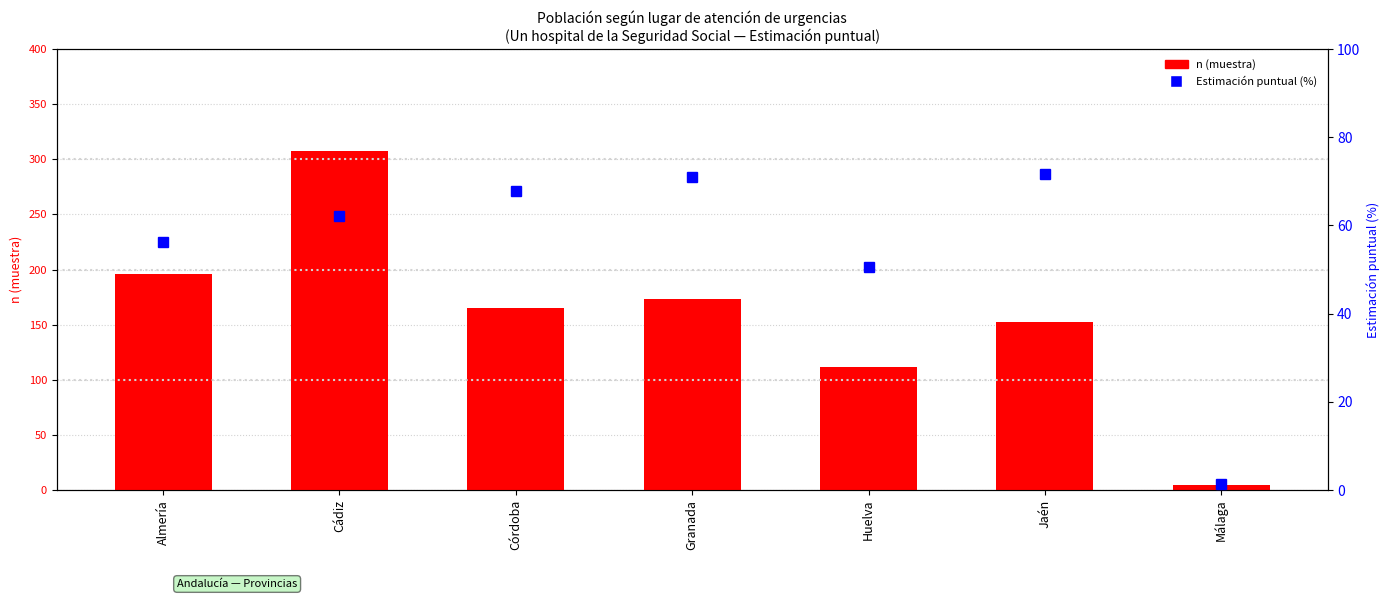

Reading right to left, what are all the values shown in this chart?

n (muestra): 5.0	152.0	112.0	173.0	165.0	308.0	196.0
Estimación puntual (%): 1.4	71.7	50.6	71.0	67.8	62.1	56.2